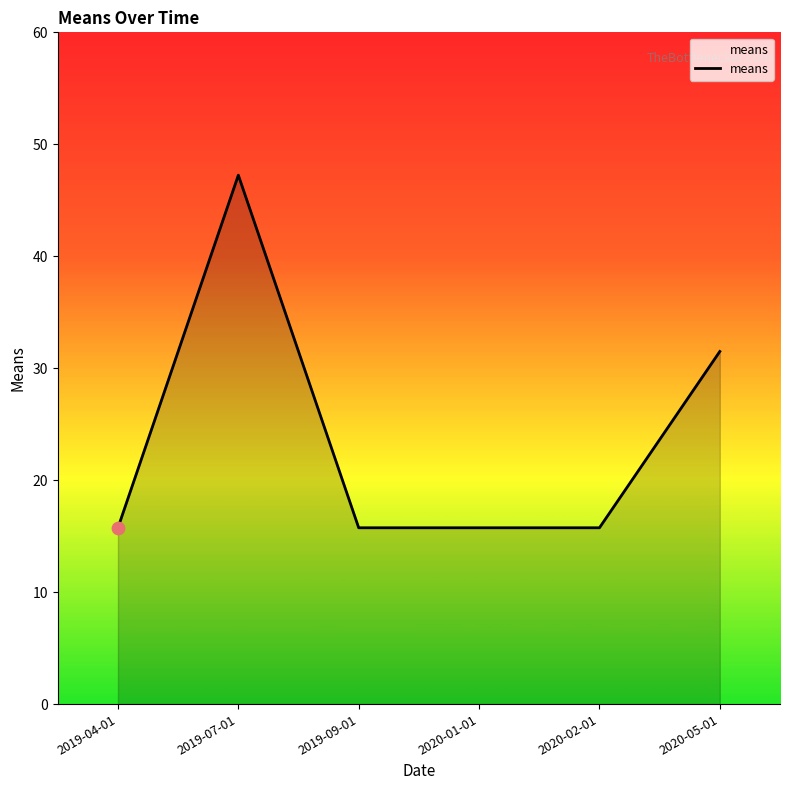

What is the change in value from 2019-07-01 to 2020-01-01?

-31.5